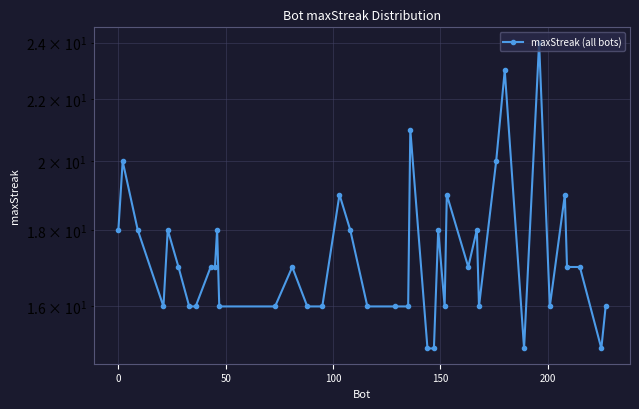

How many series are shown in this chart?

1